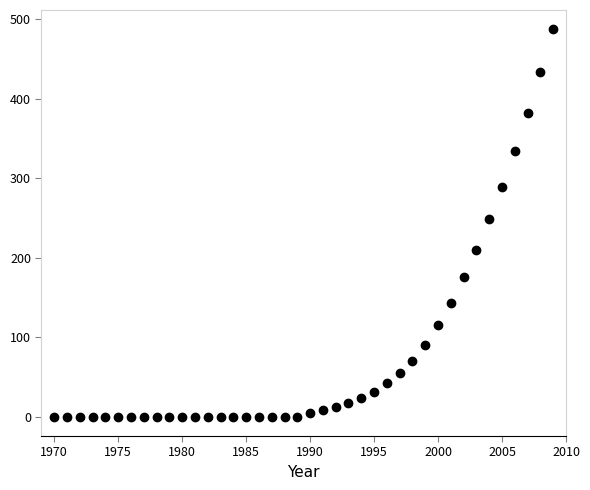

What is the range of Y values (max minus min)?

487